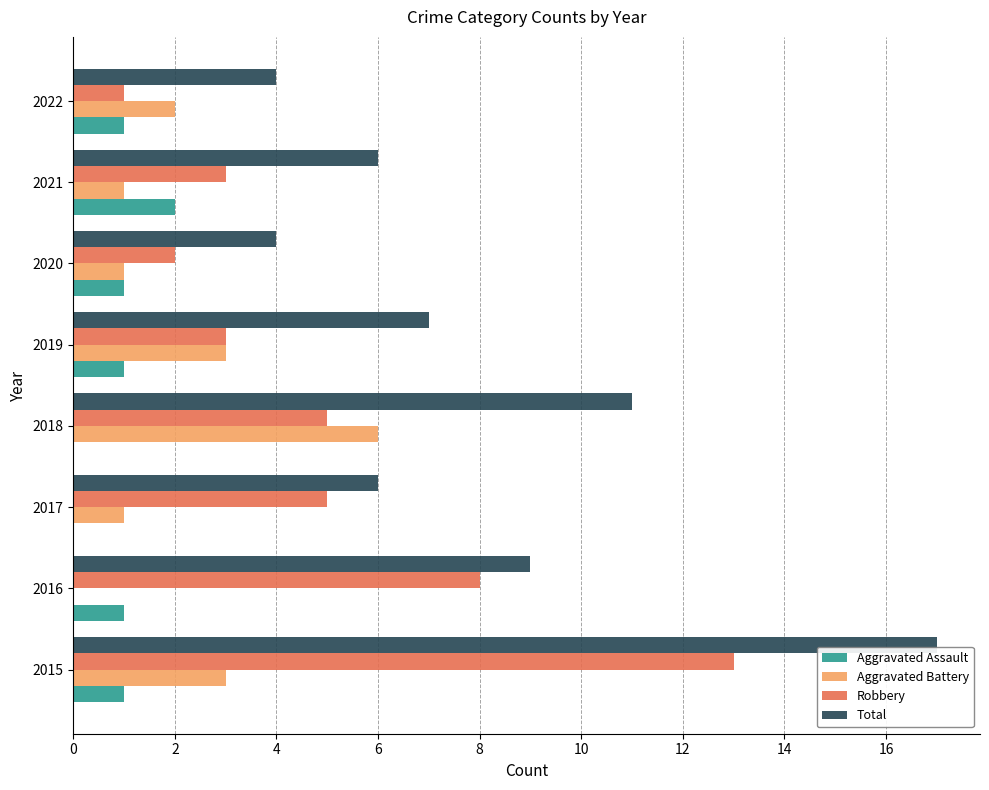

At which label is Robbery closest to 7?

2016